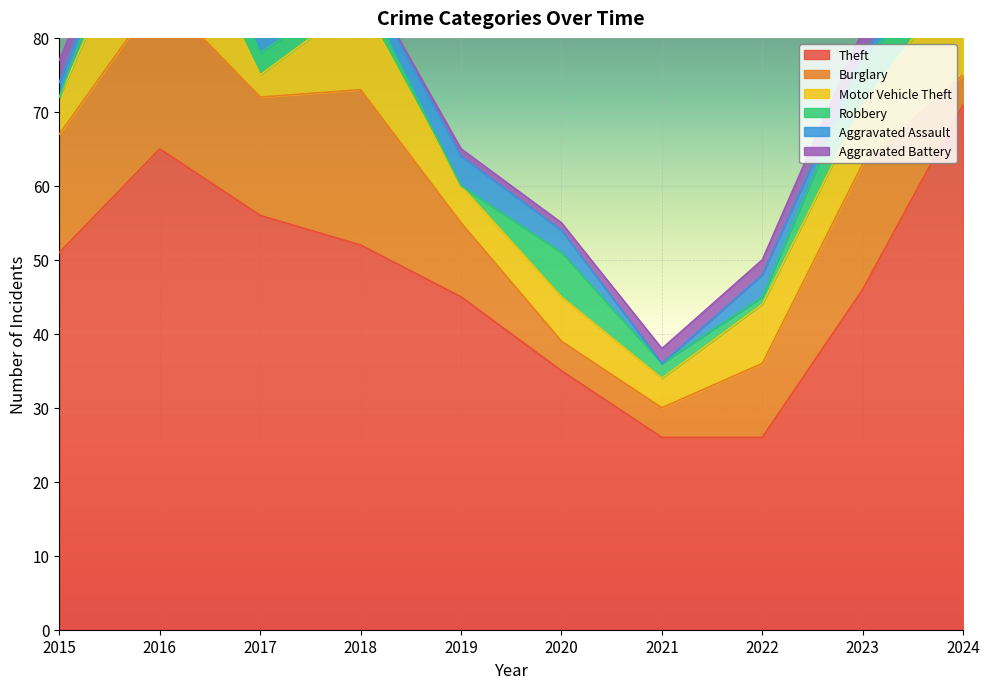

Reading left to right, what are all the values shown in this chart?

Theft: 51	65	56	52	45	35	26	26	46	71
Burglary: 16	21	16	21	10	4	4	10	17	4
Motor Vehicle Theft: 5	17	3	12	5	6	4	8	8	14
Robbery: 0	6	3	2	0	6	2	1	6	2
Aggravated Assault: 2	1	3	2	4	3	0	3	1	3
Aggravated Battery: 3	0	1	0	1	1	2	2	3	7